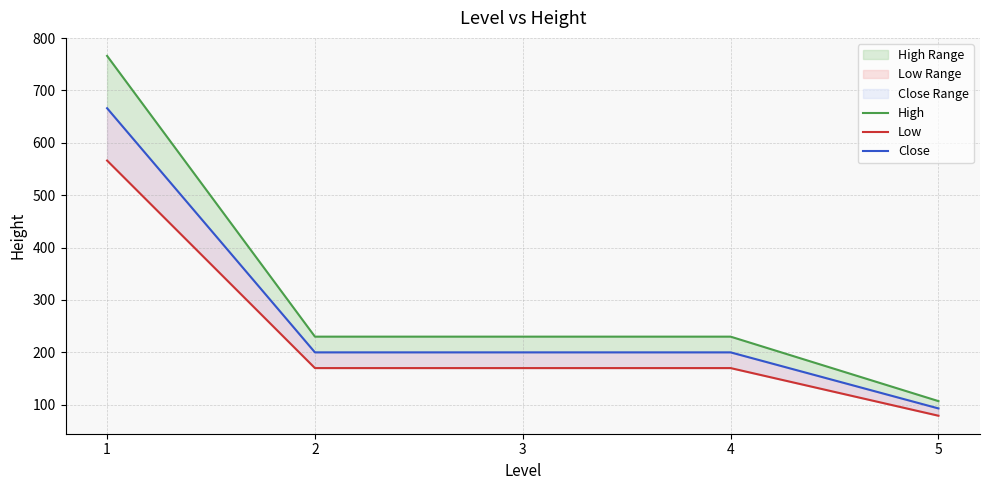

How many data points in Low are less than 170?

1